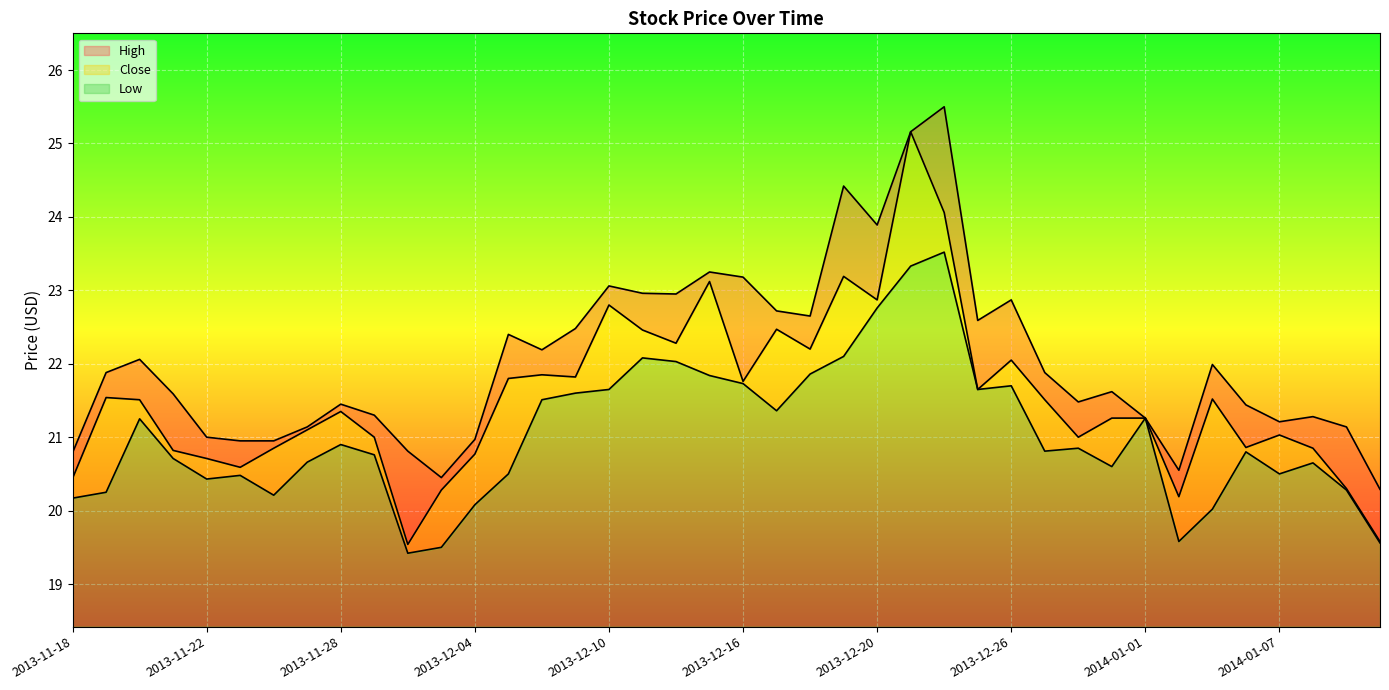

What is the label of the 16th point from the left?

2013-12-09